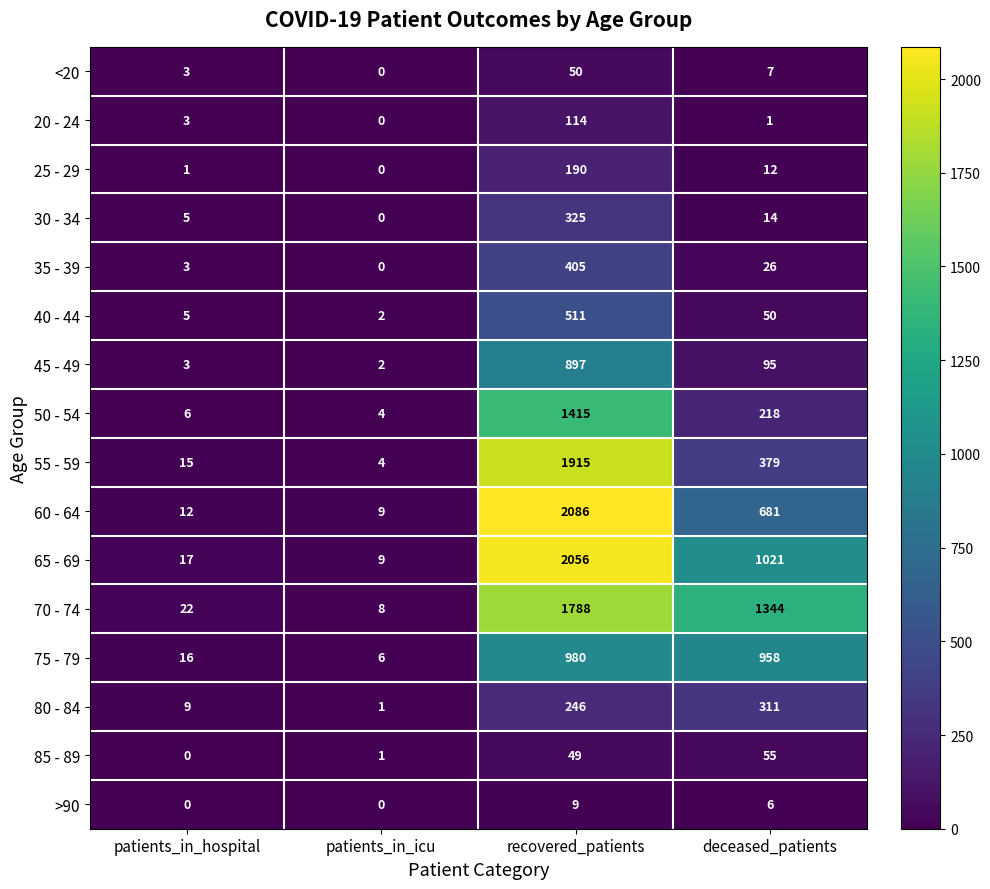

What is the difference between the second highest and minimum values in the 30 - 34 series?

14